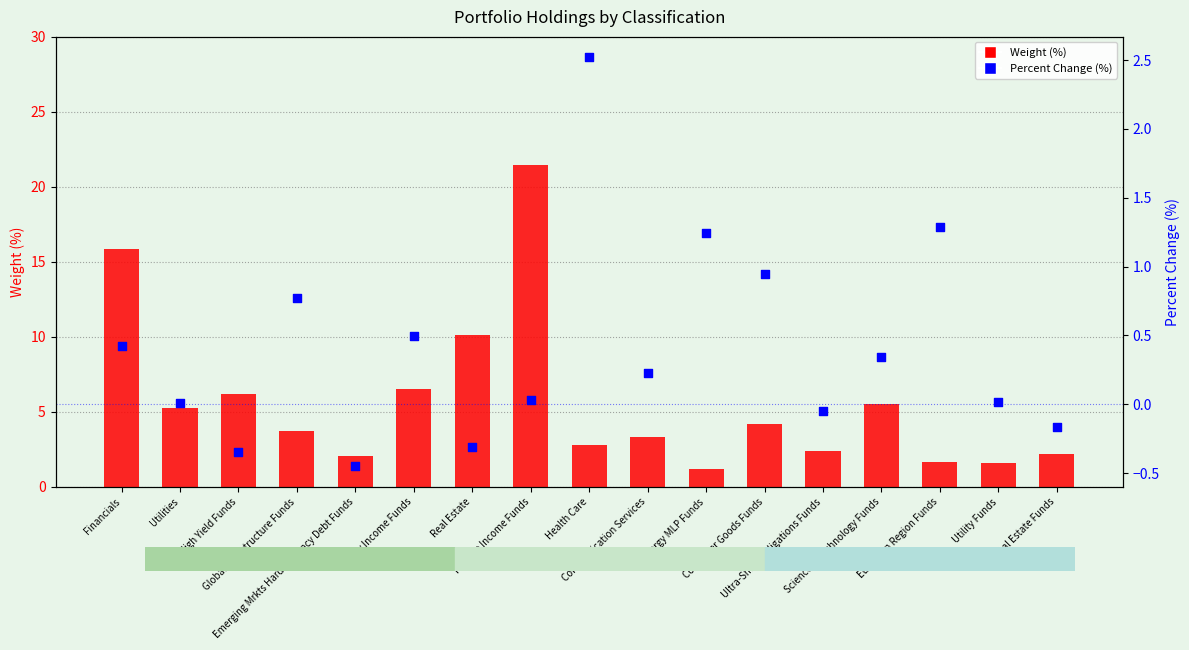

What is the total value across all series at Utilities?

5.3